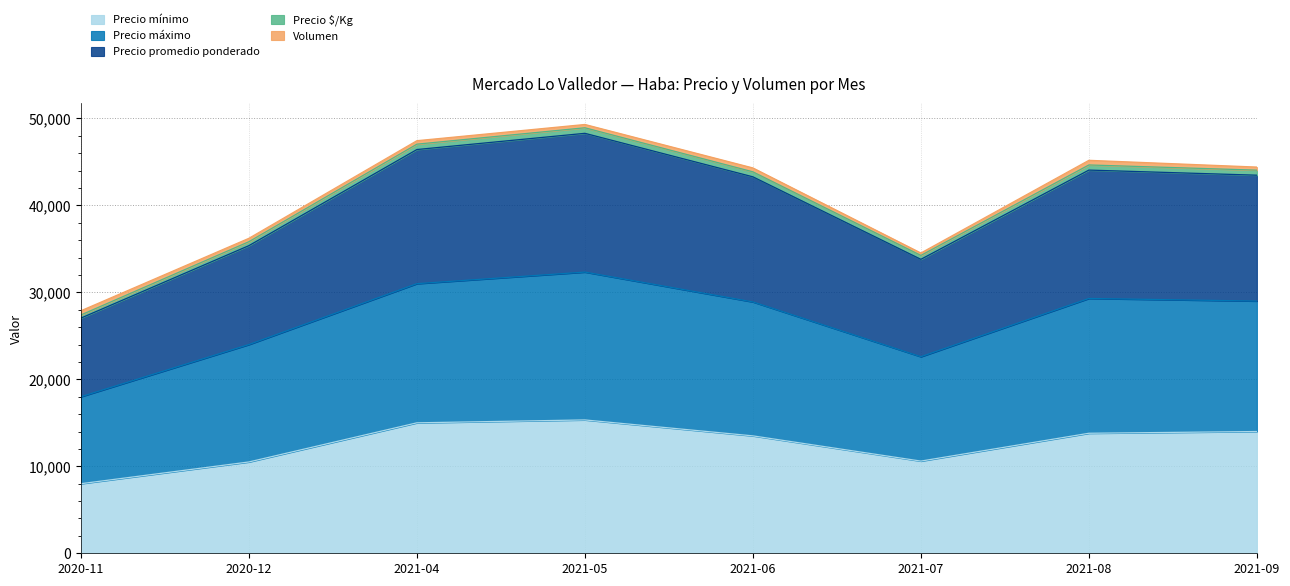

What are all the series names shown in the legend?

Precio mínimo, Precio máximo, Precio promedio ponderado, Precio $/Kg, Volumen